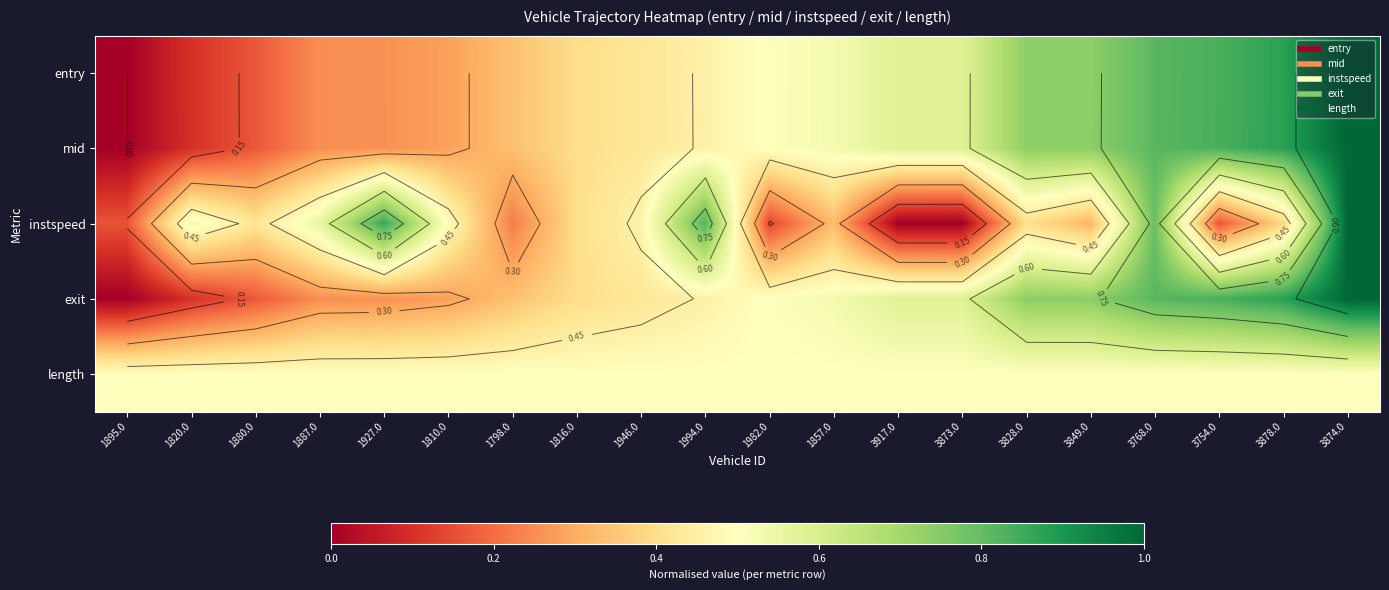

What is the difference between the maximum and minimum values in the instspeed series?

1.0